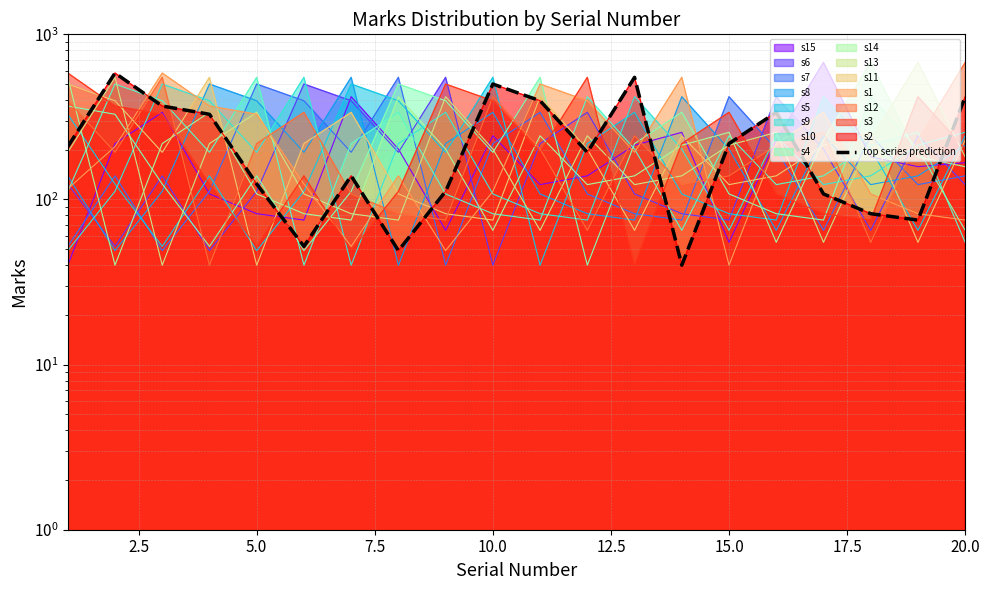

Reading left to right, list all the values displayed in this chart.

209	583	368	328	124	52	139	49	112	500	396	193	549	40	218	337	108	82	75	419